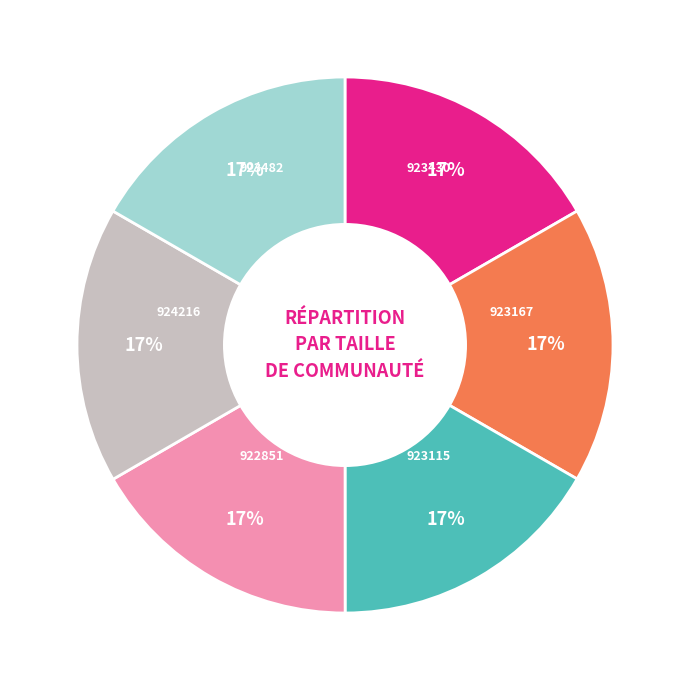

What is the ratio of the value at 924216 to the value at 923430?

1.0